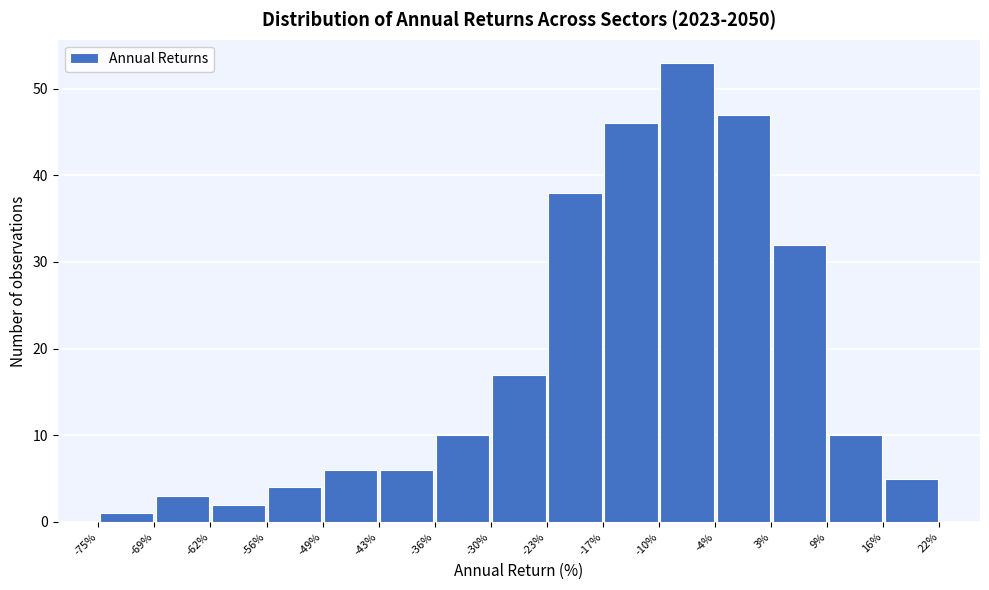

How tall is the bar that spans 9% to 16% on the x-axis? The values are not printed on the chart, so give them approximately, as read against the axis.

10